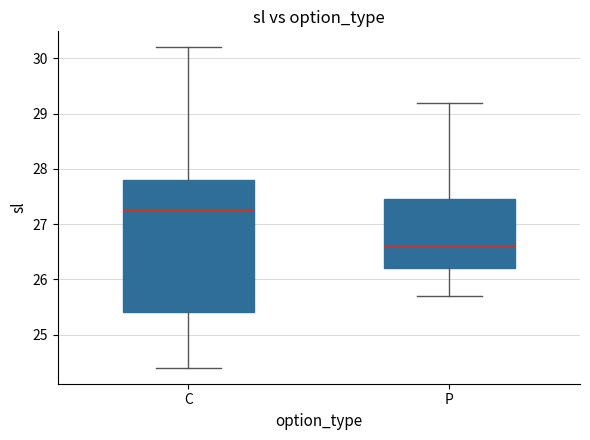

Where does the median line of the box for P sit on the y-axis? The values are not printed on the chart, so give them approximately, as read against the axis.

26.6